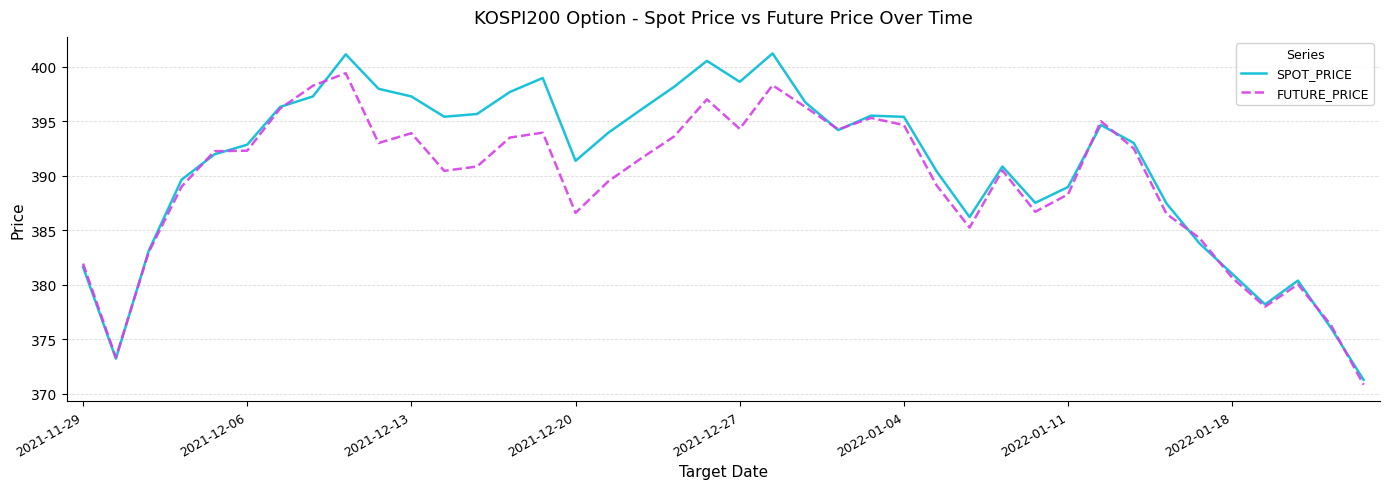

What is the smallest value displayed?

370.9